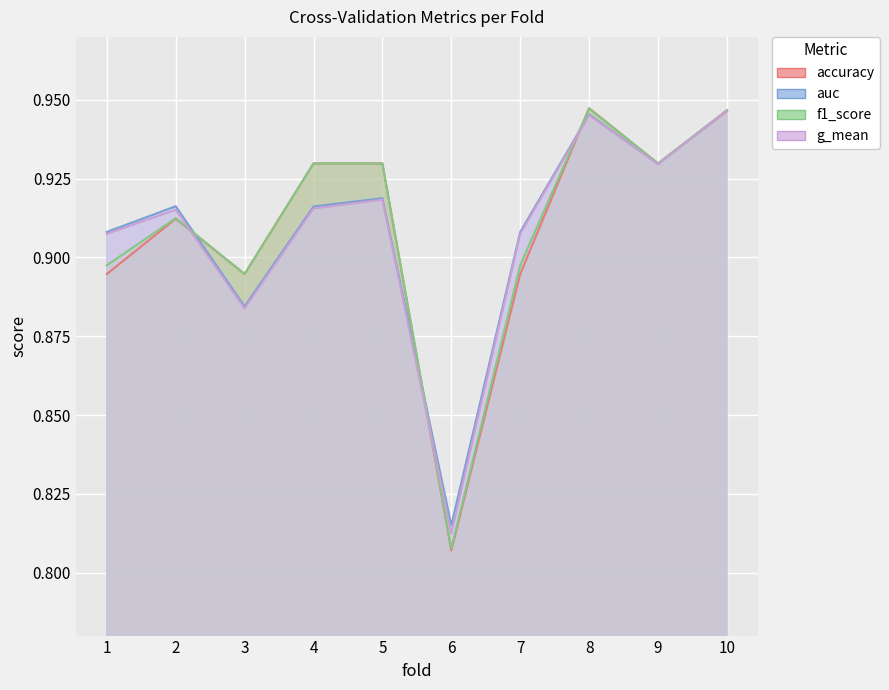

True or false: auc and f1_score intersect in this chart.

True